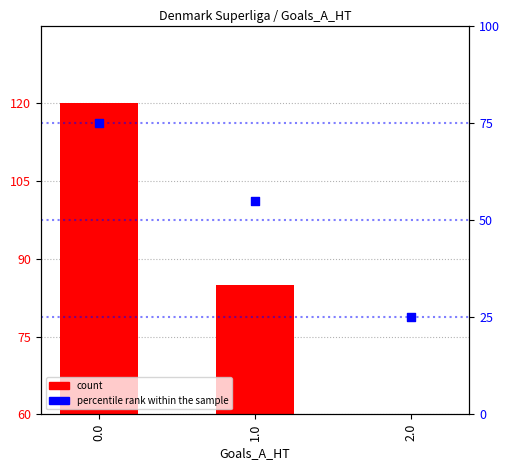

Which series reaches the maximum Y coordinate?

count